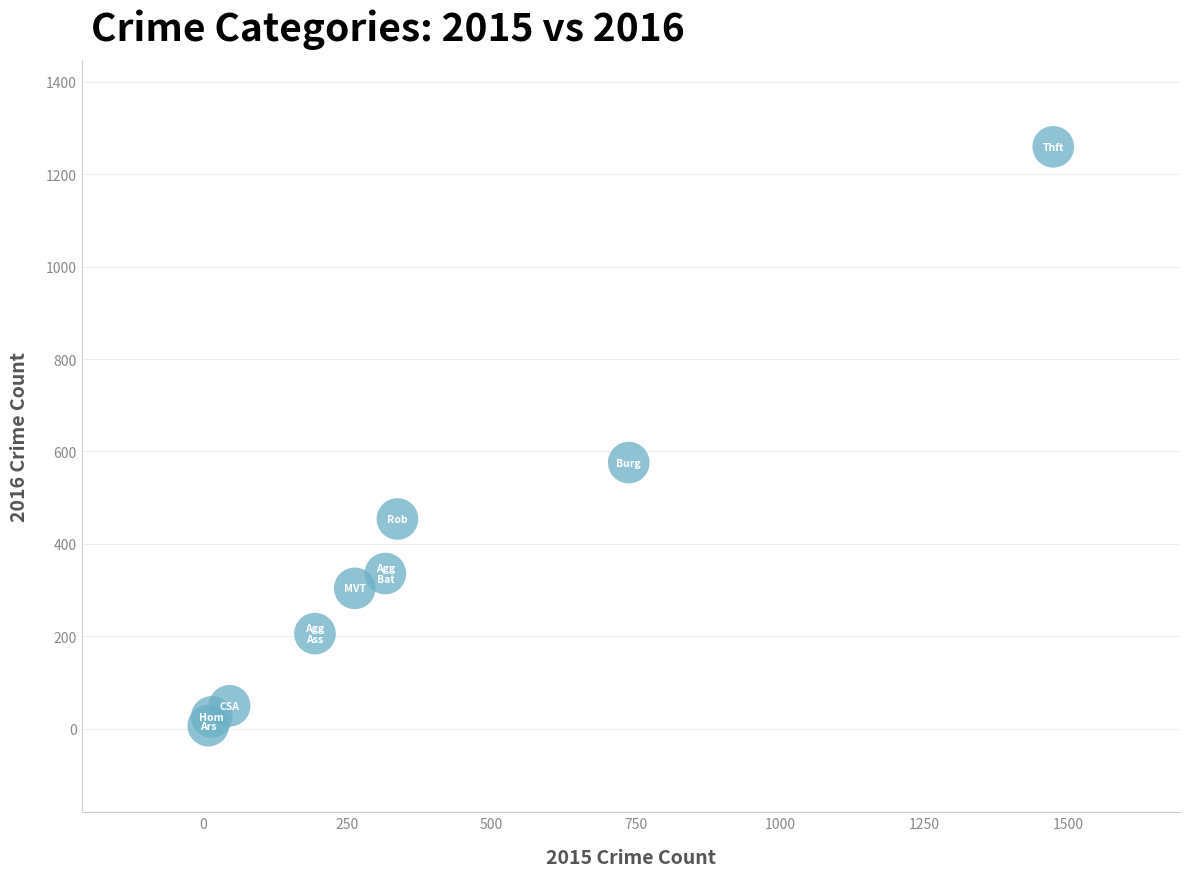

What is the range of Y values (max minus min)?

1252